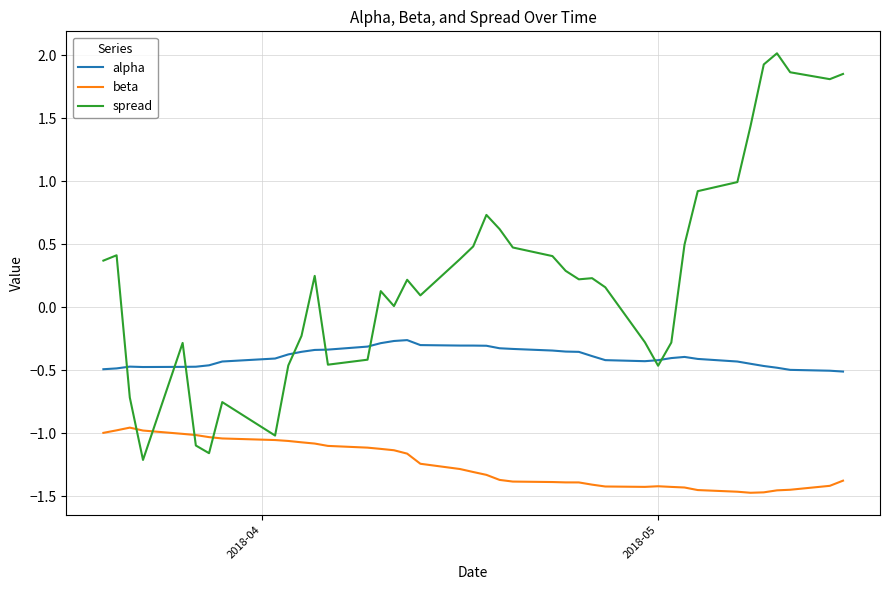

Which series has the largest total across all categories?

spread